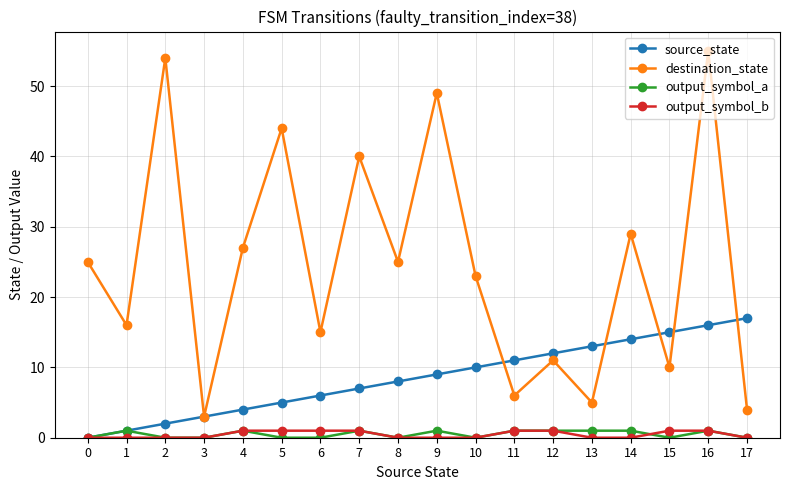

Where is the first local maximum for destination_state?

2